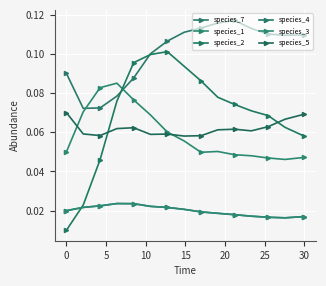

Does the chart have visible grid lines?

Yes